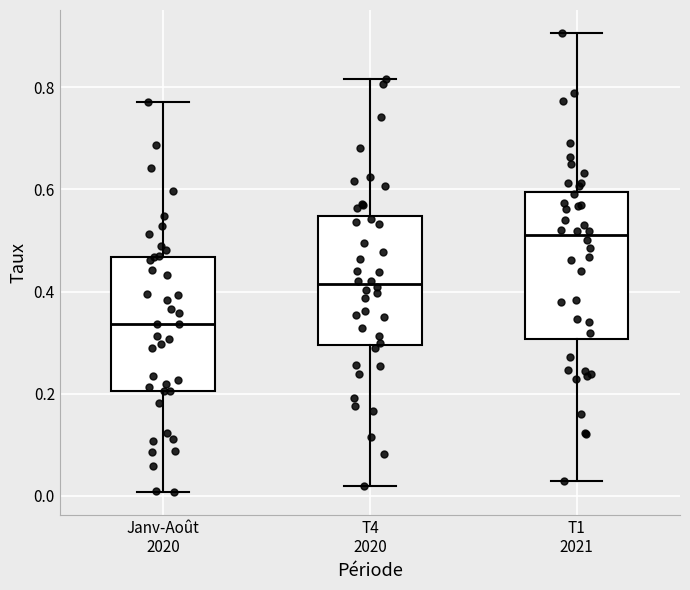

Reading left to right, transcribe this box plot: for each box, give where its median line is, the range the box spans, and where its two whiskers end, as read against the y-axis. The values are not printed on the chart, so give them approximately, as read against the axis.

Janv-Août 2020: median 0.34, box 0.20 to 0.46, whiskers 0.00 to 0.78
T4 2020: median 0.42, box 0.30 to 0.54, whiskers 0.02 to 0.82
T1 2021: median 0.50, box 0.30 to 0.60, whiskers 0.04 to 0.90